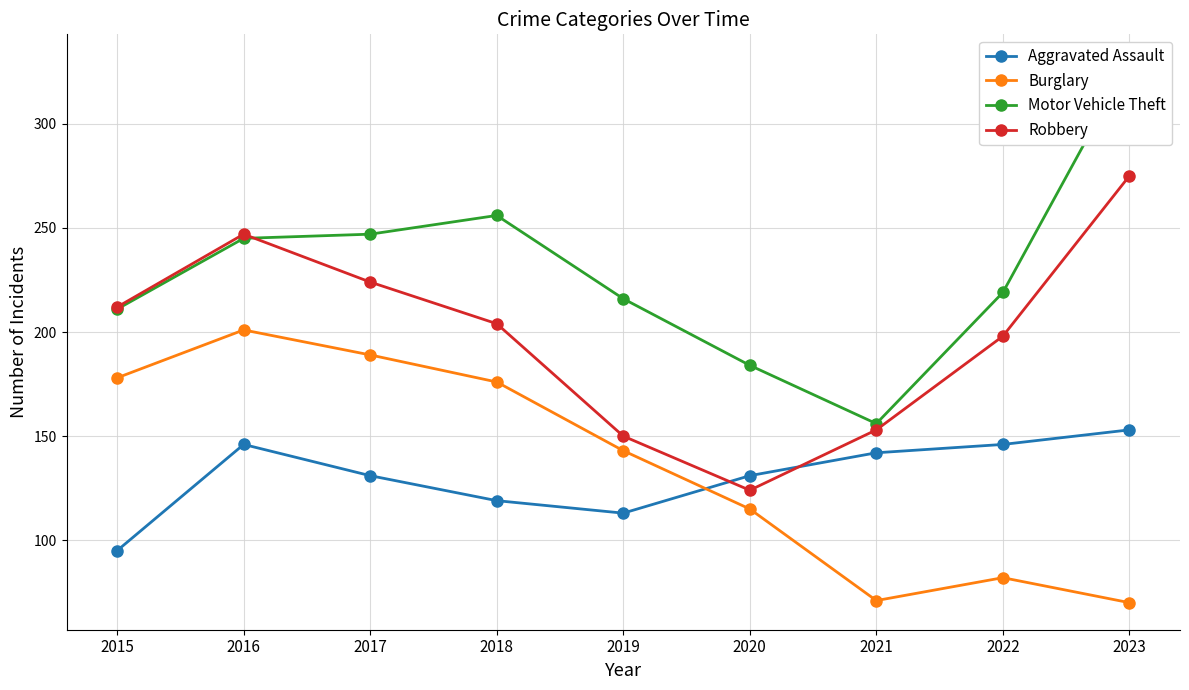

Between 2015 and 2021, which series saw the biggest shift?

Burglary